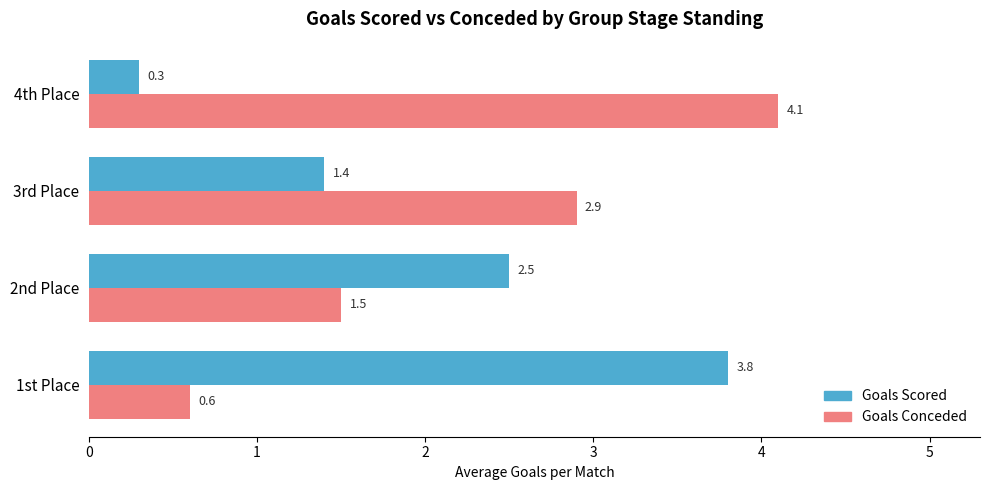

Is the value of Goals Scored at 1st Place greater than the value of Goals Conceded at 1st Place?

Yes